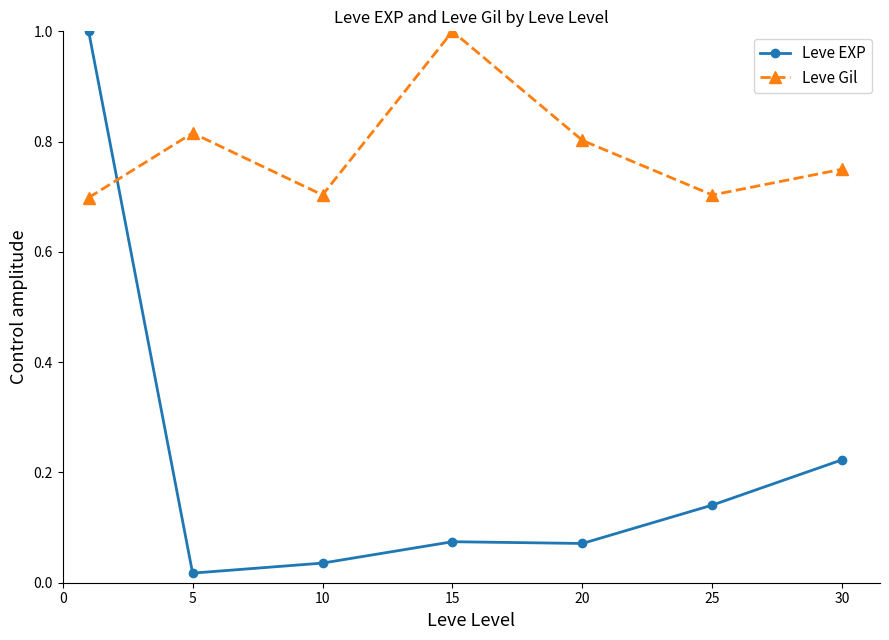

Which series has the widest spread of values?

Leve EXP